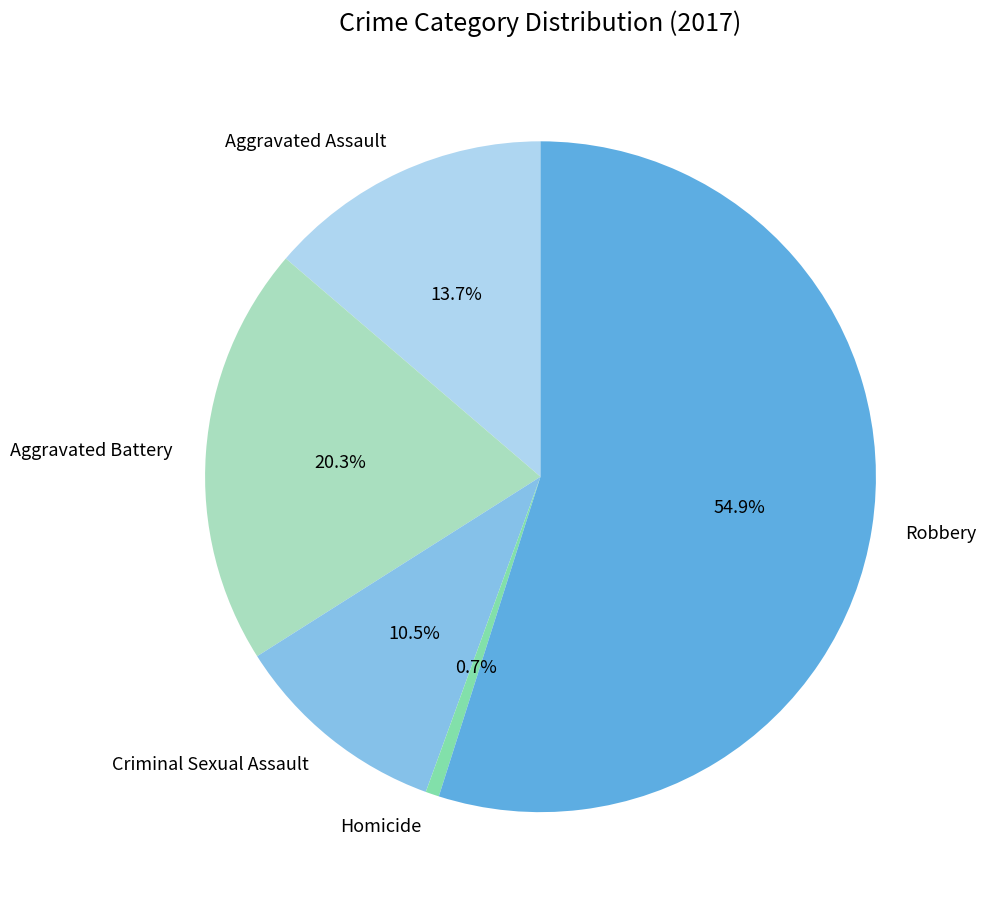

To the nearest percent, what percentage of the pie is Aggravated Battery?

20%